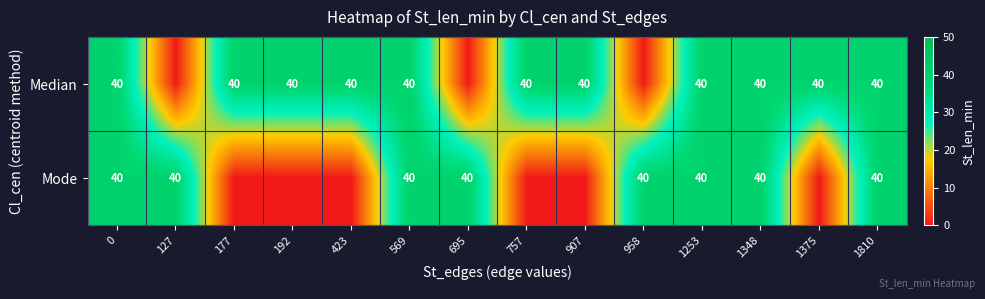

Is it true that Mode equals 40 at 958?

True